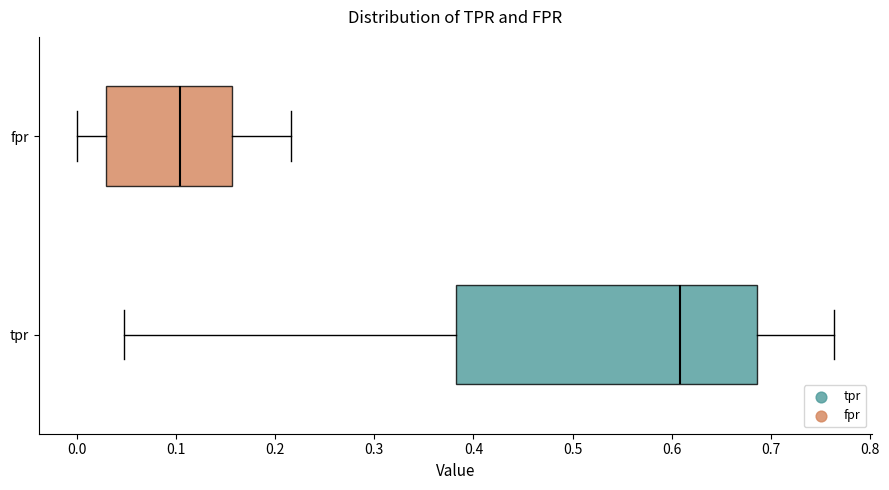

Which box has the furthest to the left median line?

fpr